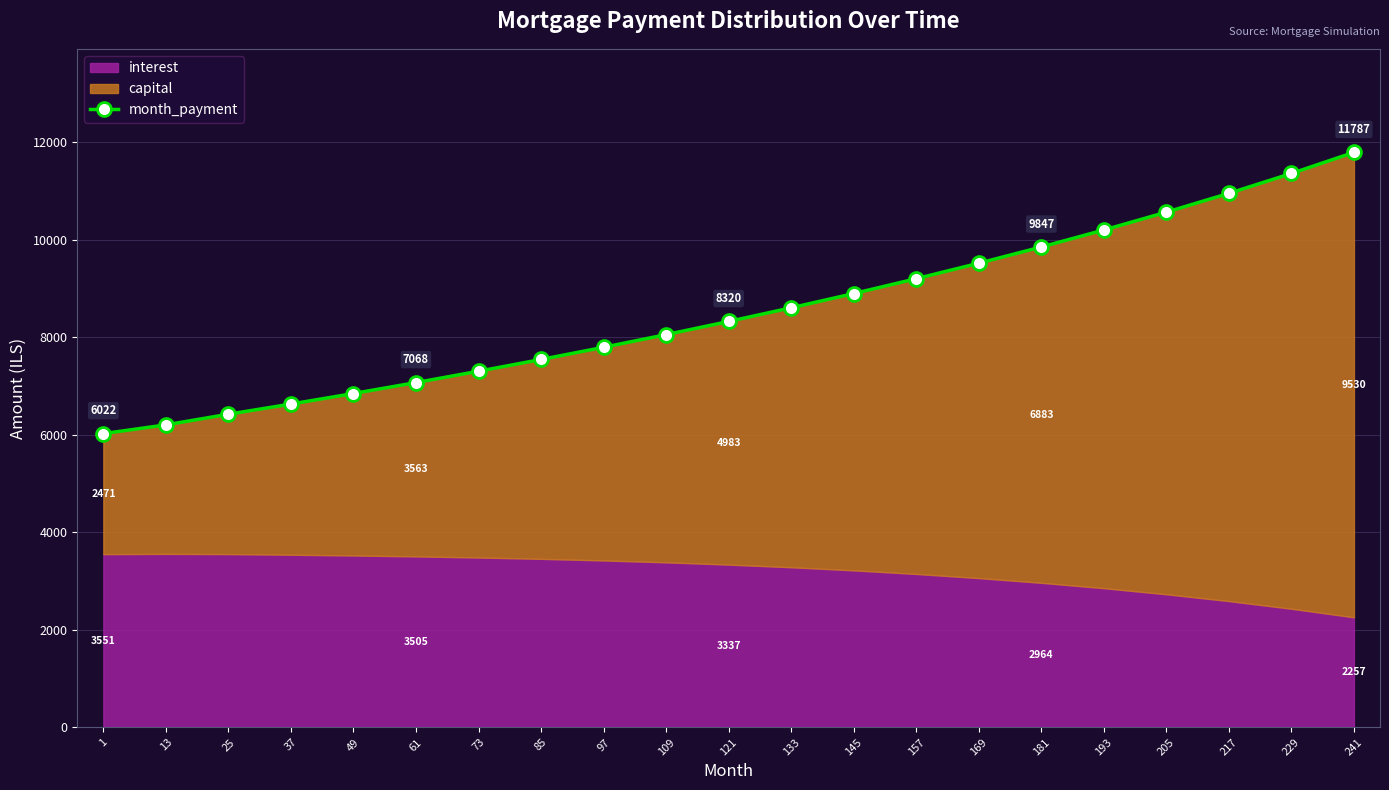

What is the sum of the values at 49 and 169?

16358.2